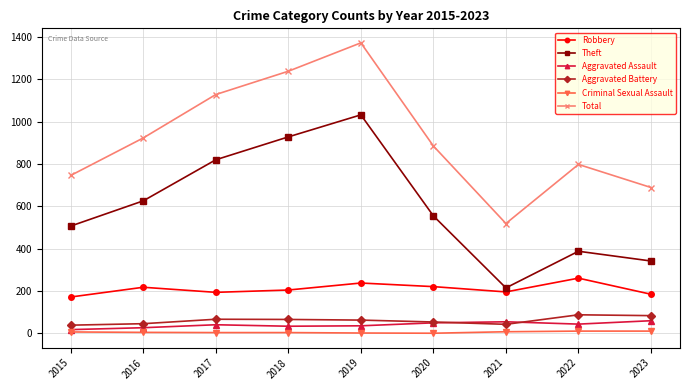

True or false: Aggravated Battery and Robbery intersect in this chart.

False